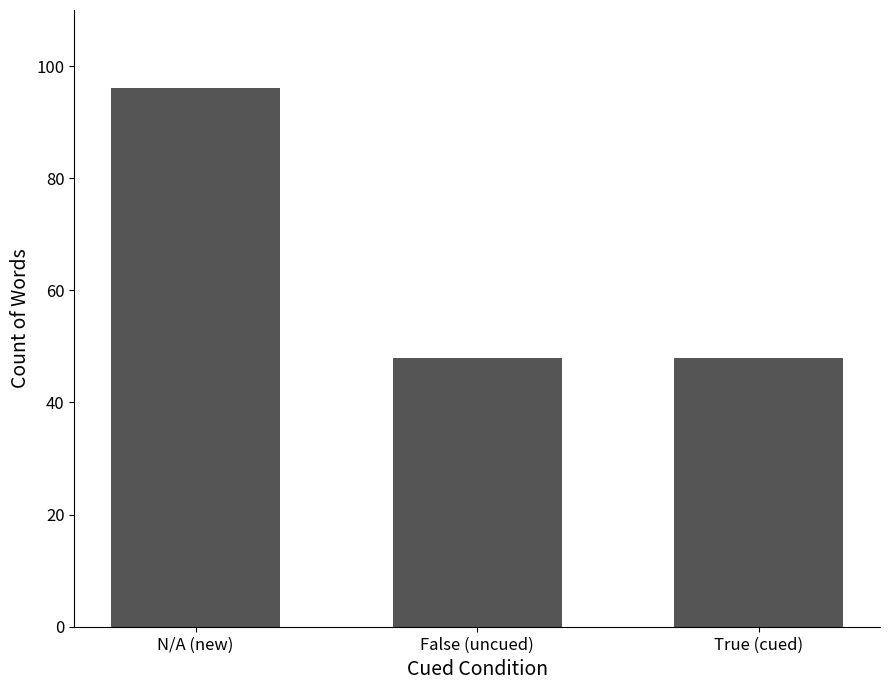

The value at True (cued) is 31. True or false?

False